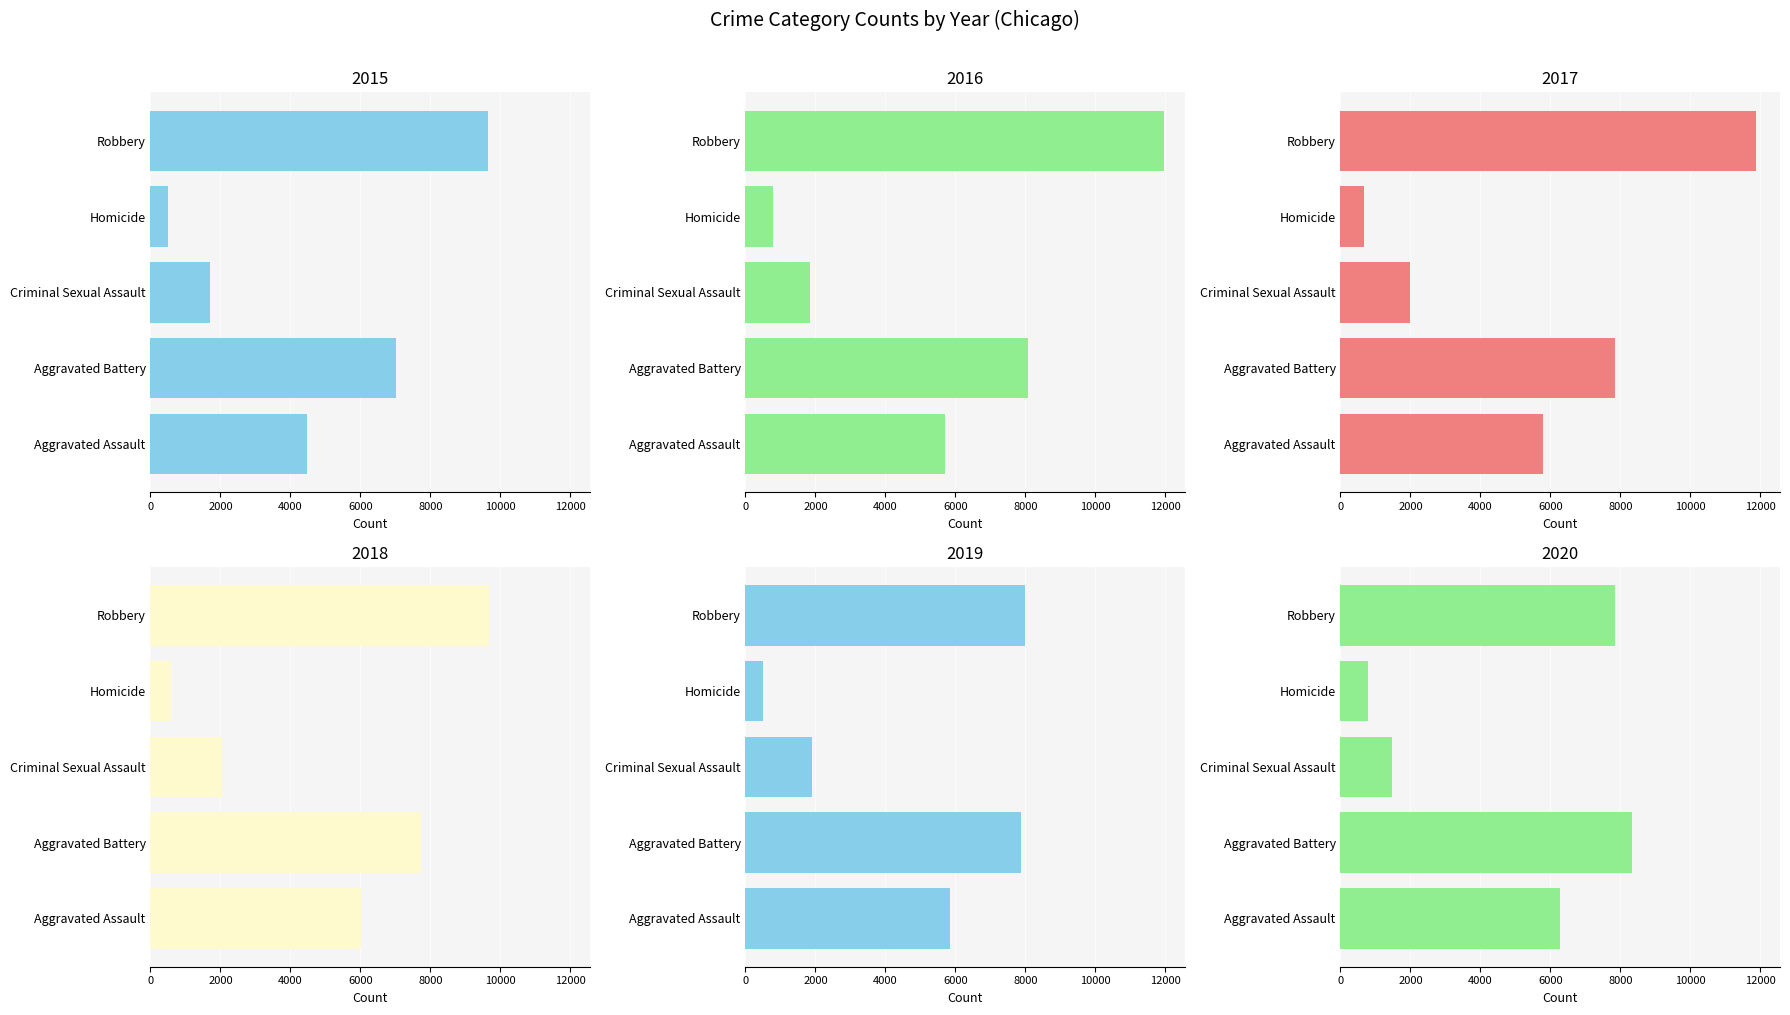

Which has a higher value, Homicide or Robbery?

Robbery